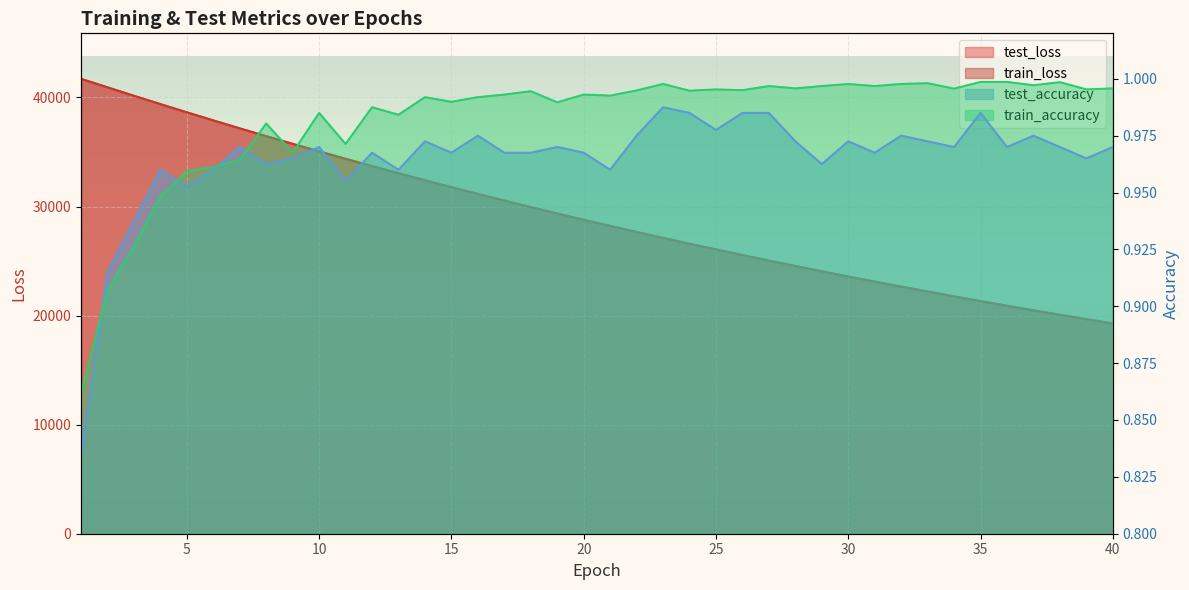

True or false: test_loss and test_accuracy intersect in this chart.

False